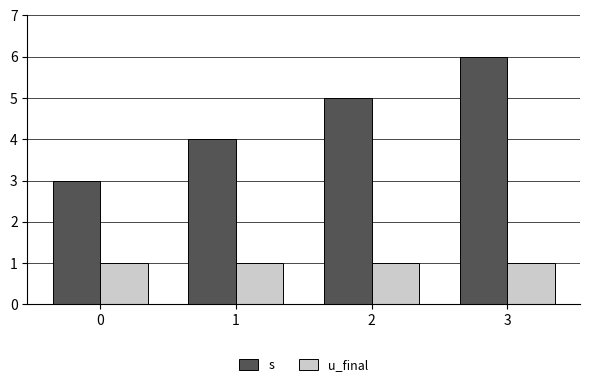

What is the total value across all series at 3?

7